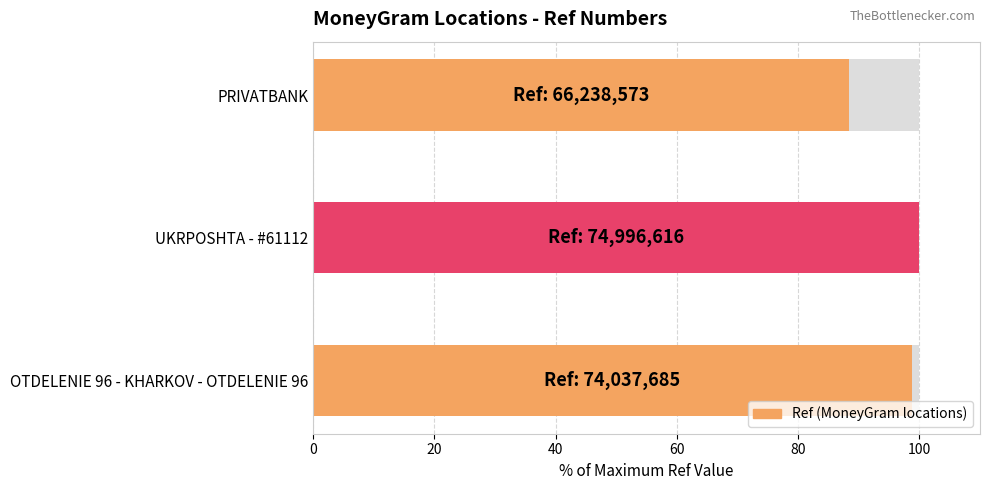

How many distinct data groups are displayed?

1